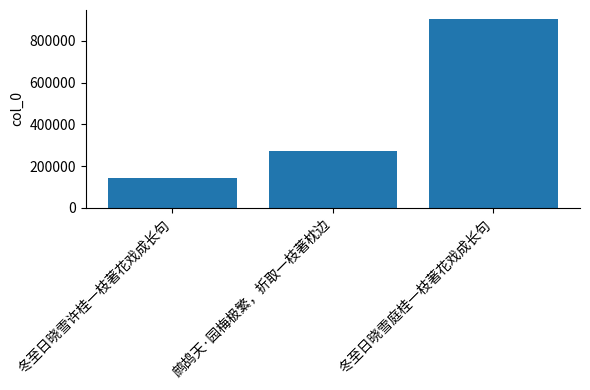

What is the sum of the values at 鹧鸪天·园梅极繁，折取一枝著枕边 and 冬至日晓雪庭桂一枝著花戏成长句?

1177077